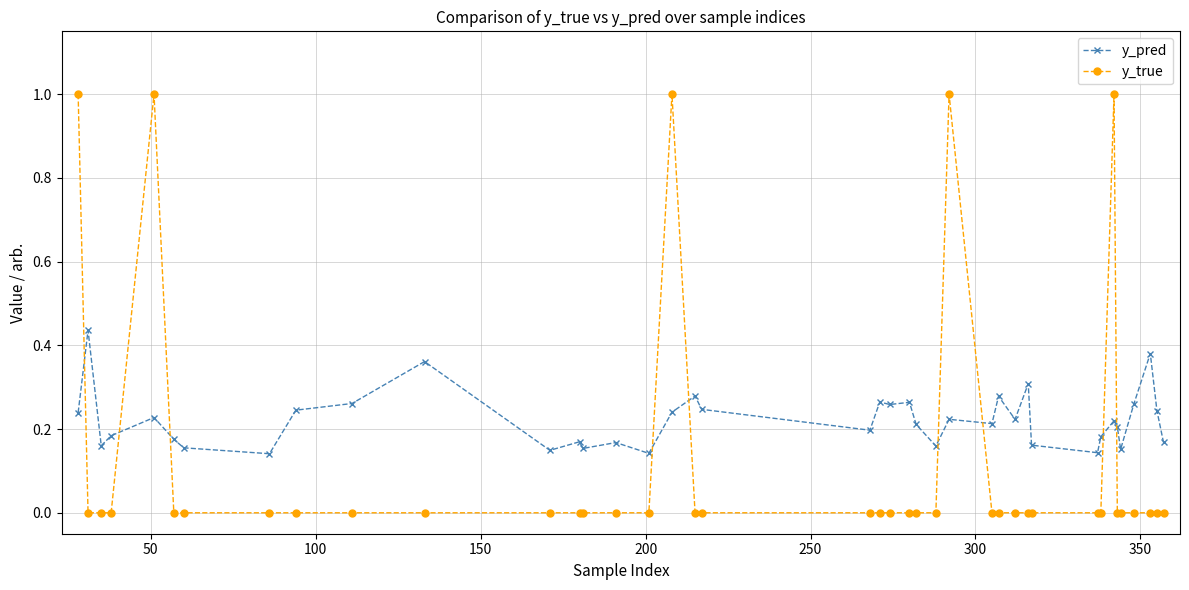

List the series in order of their overall mean, lowest first.

y_true, y_pred